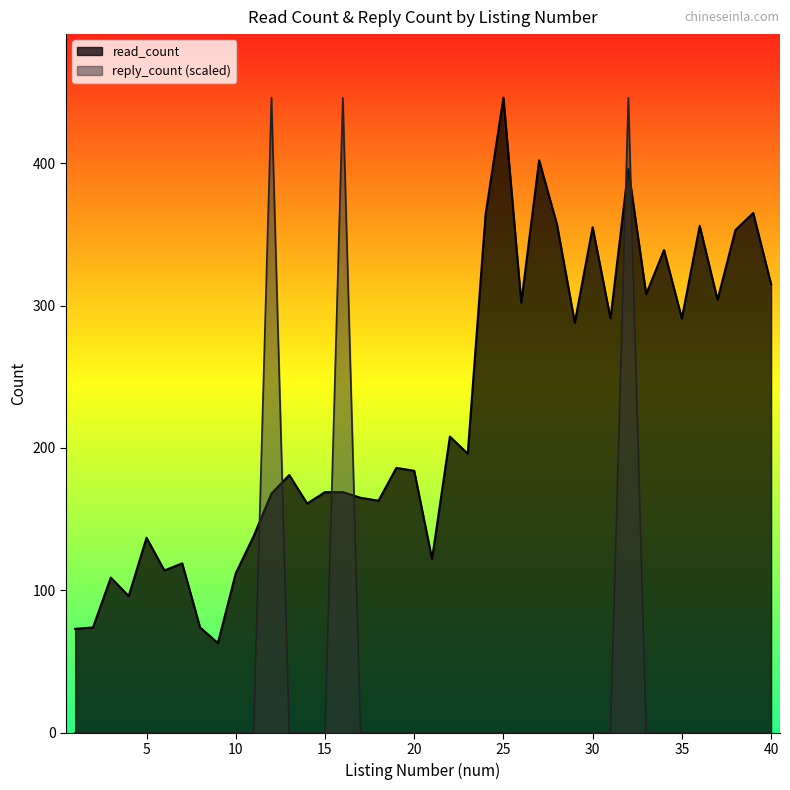

What is the sum of all reply_count values?

1338